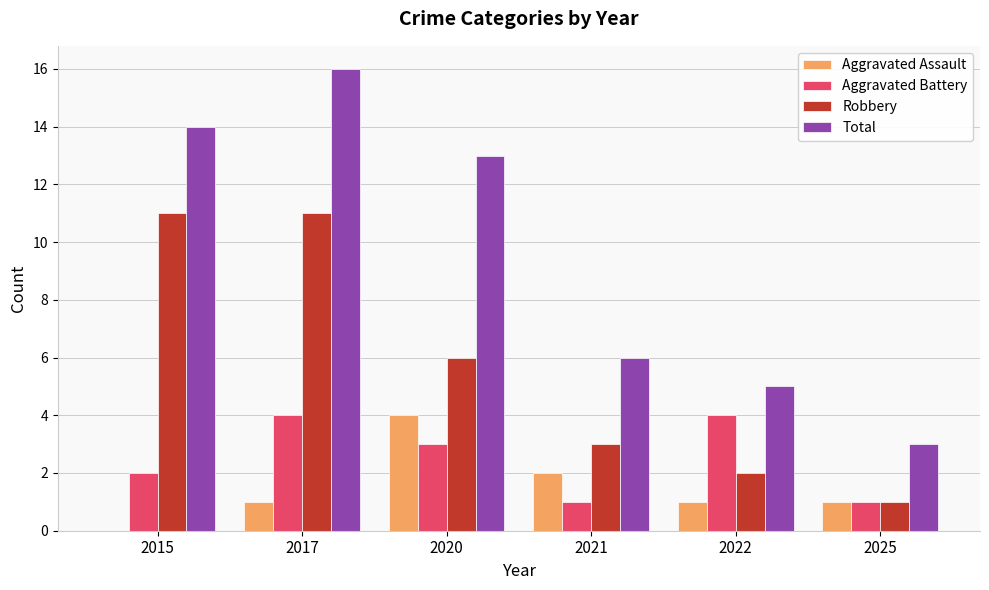

How many data points does each series have?

6